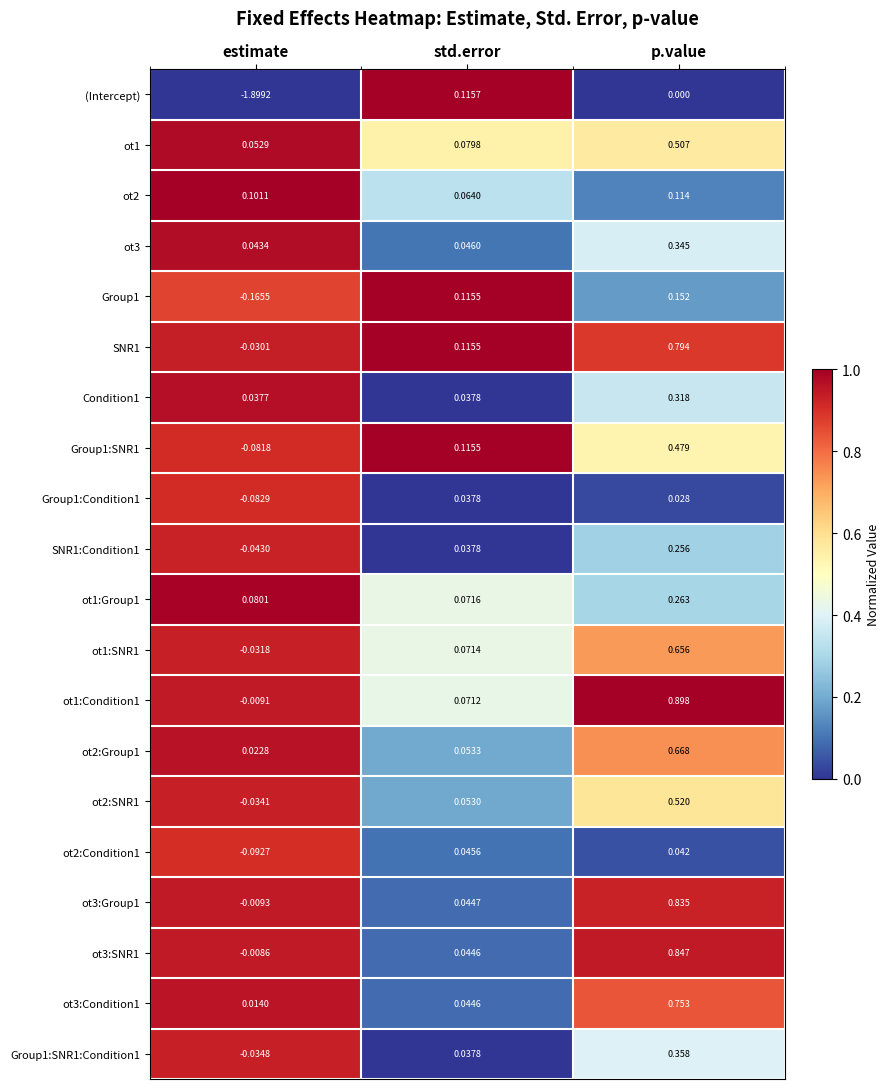

Which series has the largest range (max minus min)?

(Intercept)